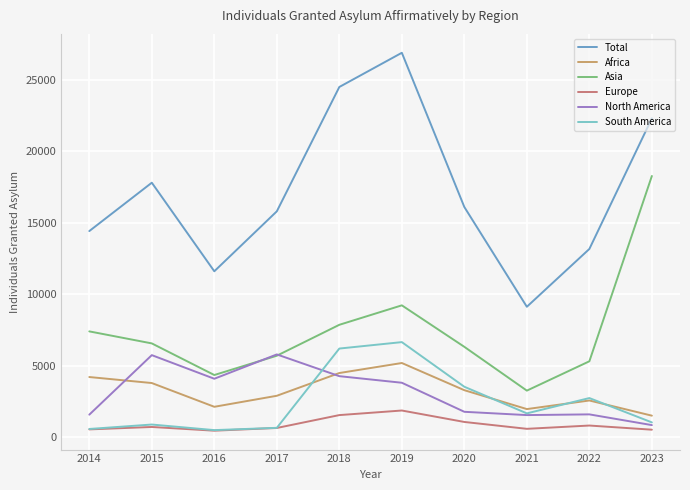

Where is the first local maximum for Total?

2015